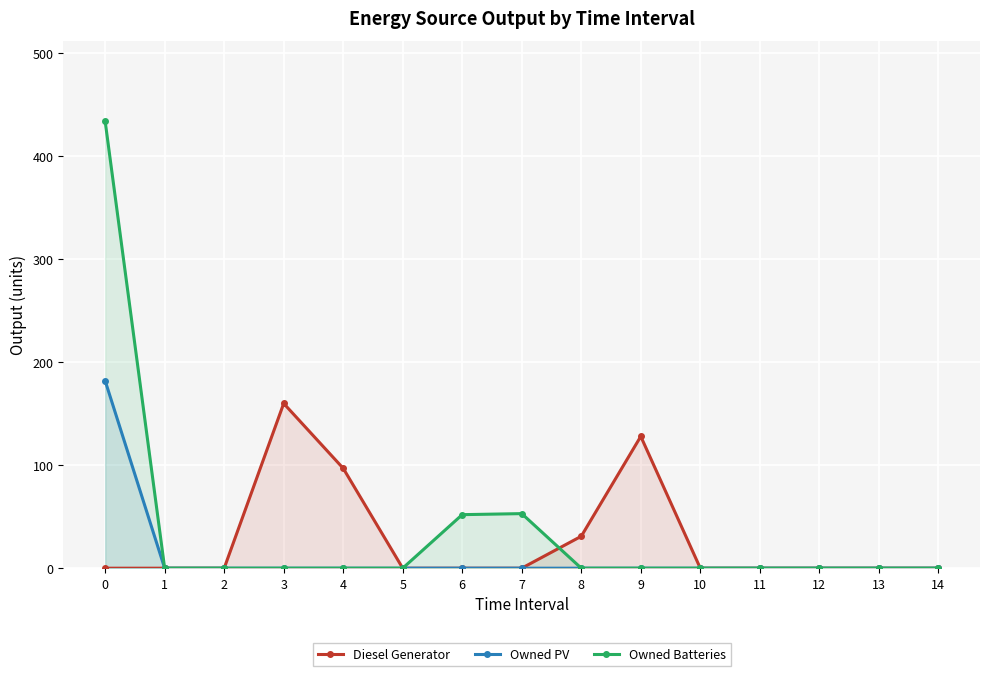

Reading right to left, what are all the values shown in this chart?

Diesel Generator: 0	0	0	0	0	128	31	0	0	0	97	160	0	0	0
Owned PV: 0	0	0	0	0	0	0	0	0	0	0	0	0	0	182
Owned Batteries: 0	0	0	0	0	0	0	53	52	0	0	0	0	0	434